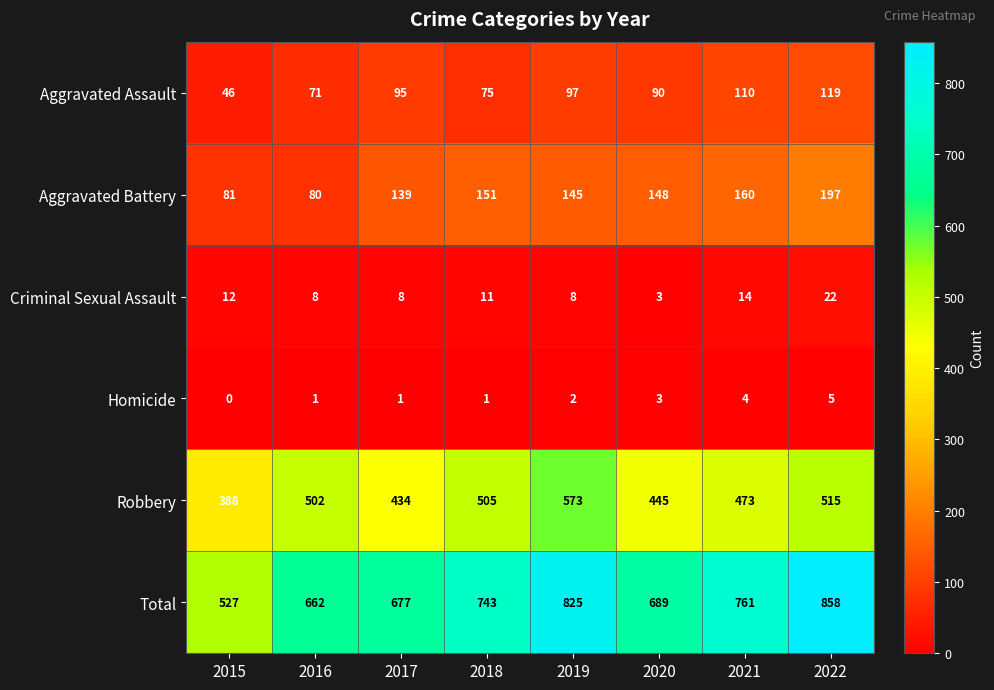

What is the greatest value displayed?

858